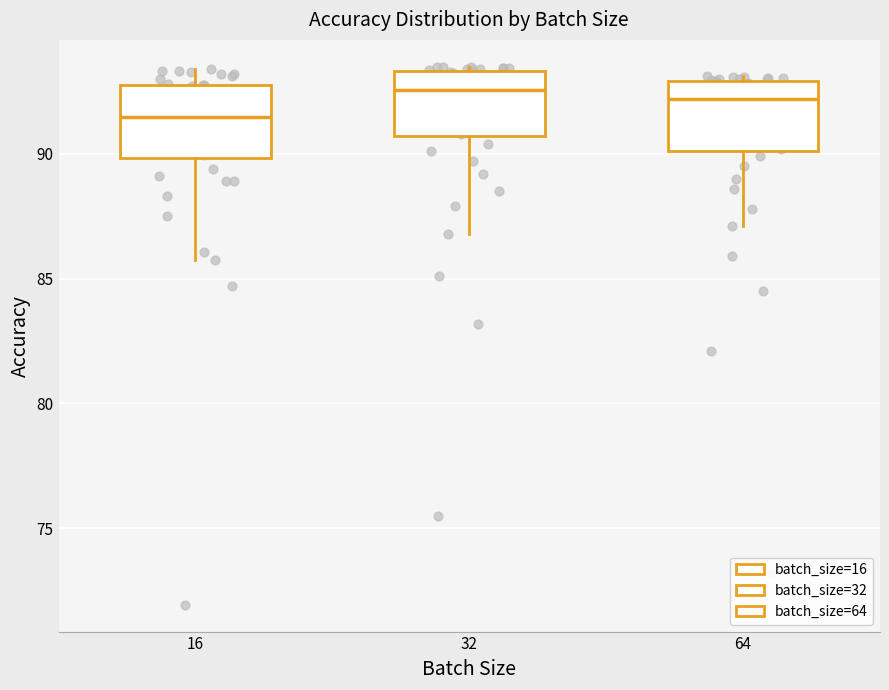

Reading left to right, read every box against the y-axis: the position of its median line, the range the box covers, and the ends of its whiskers. The values are not printed on the chart, so give them approximately, as read against the axis.

16: median 91.5, box 90.0 to 93.0, whiskers 85.5 to 93.5
32: median 92.5, box 90.5 to 93.5, whiskers 87.0 to 93.5 (just above the box's upper edge)
64: median 92.0, box 90.0 to 93.0, whiskers 87.0 to 93.0 (just above the box's upper edge)